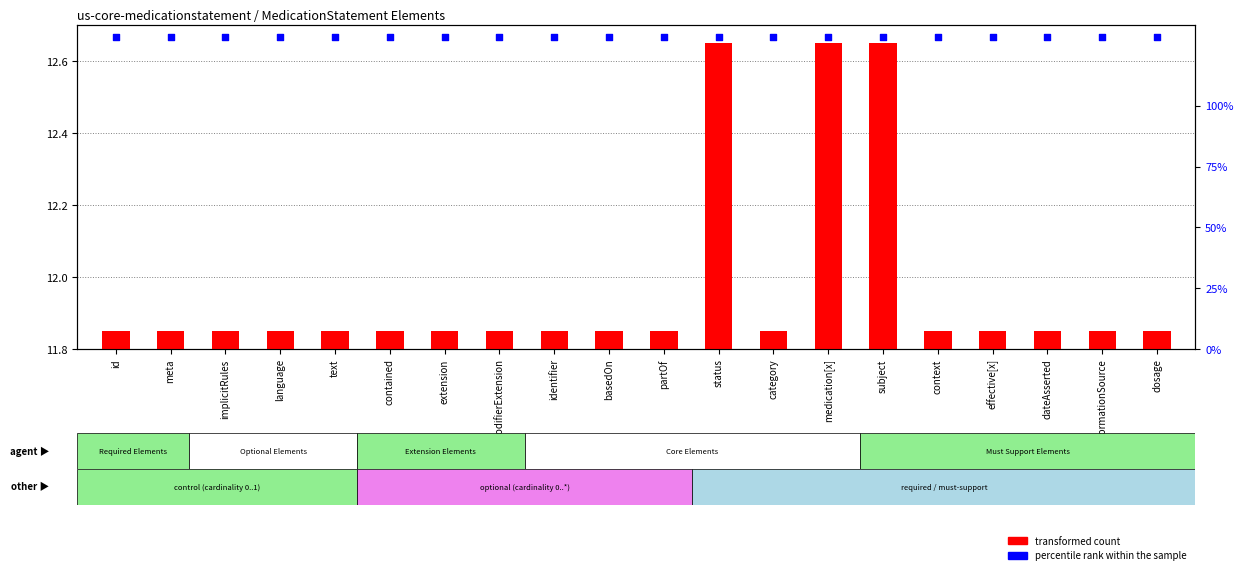

Which series reaches the minimum Y coordinate?

transformed count